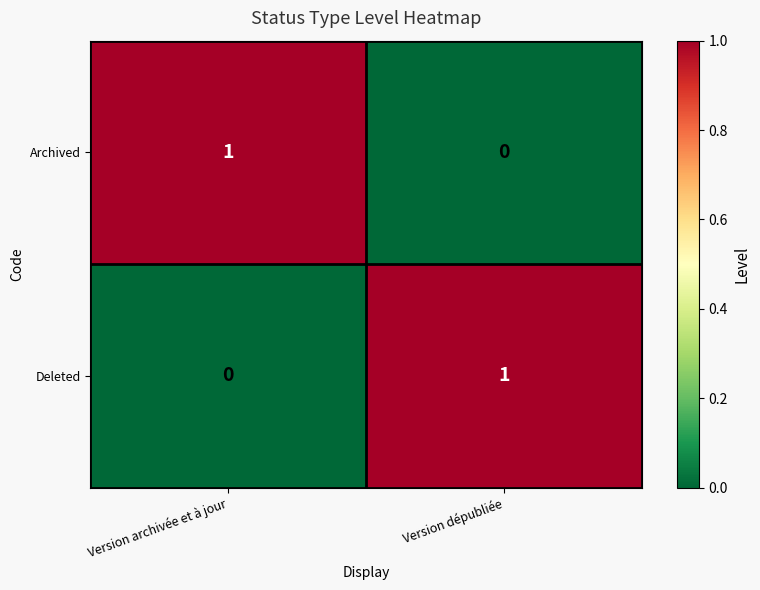

Which category has the highest value in the Archived series?

Version archivée et à jour